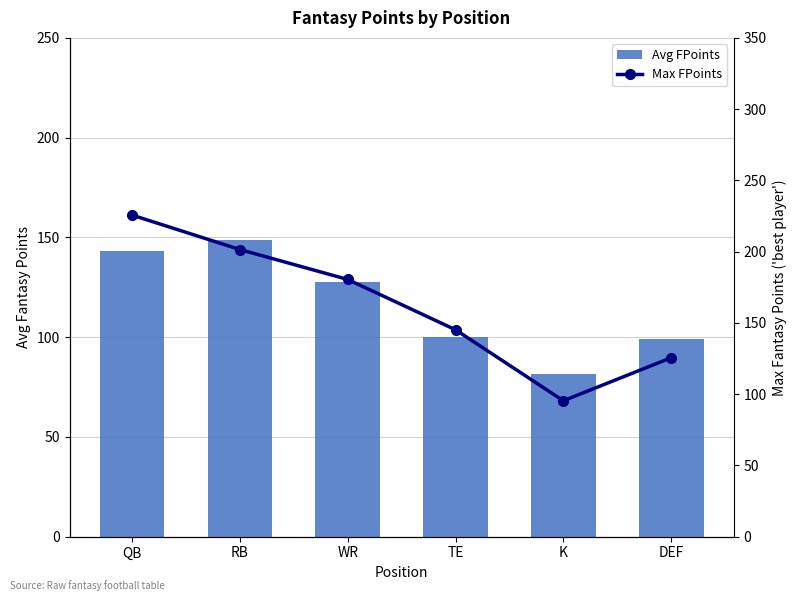

At how many categories does at least one series exceed 83?

6